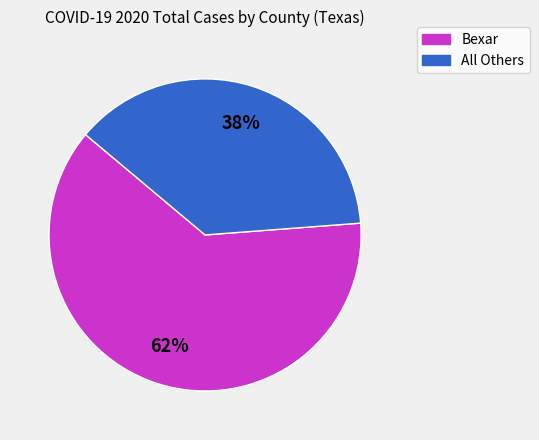

Is the sum of Bexar and All Others greater than half?

Yes